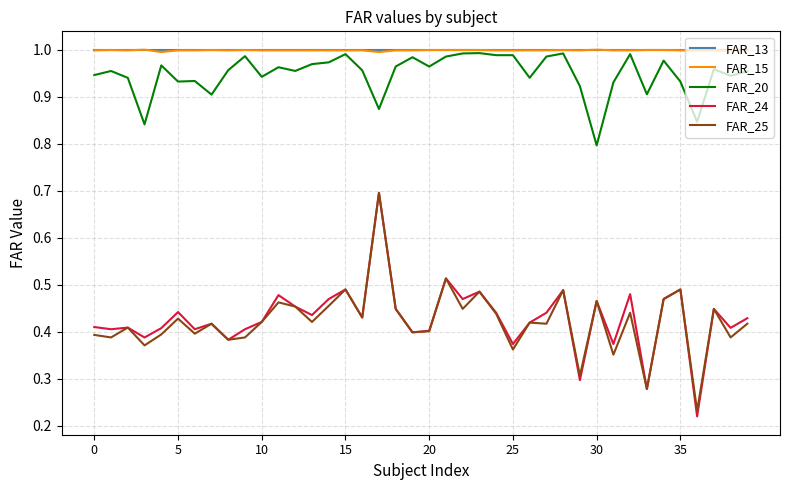

True or false: FAR_15 and FAR_25 cross at least once.

False